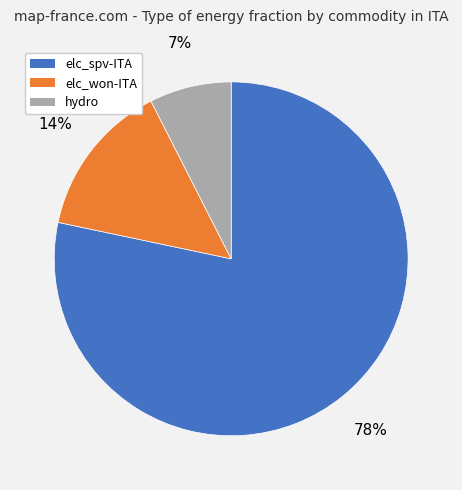

How many slices are in this pie chart?

3